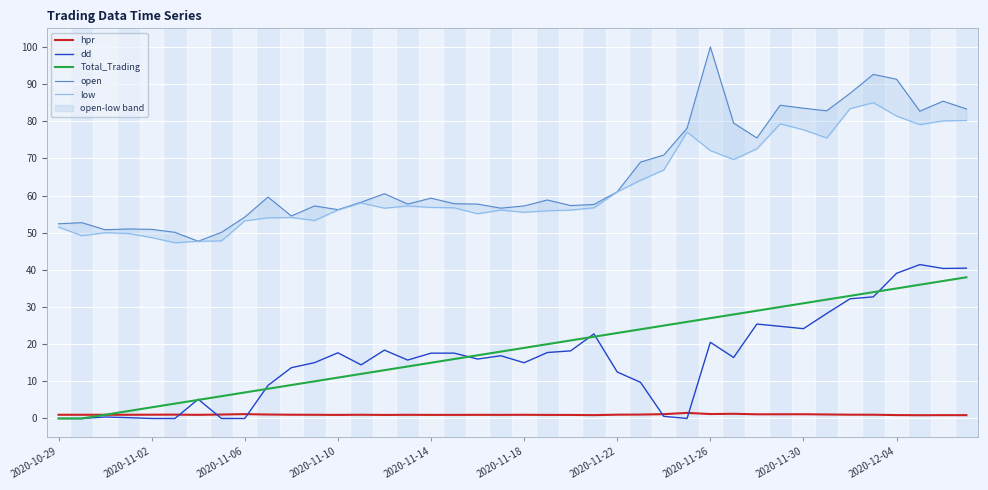

What is the maximum value for dd?

41.4